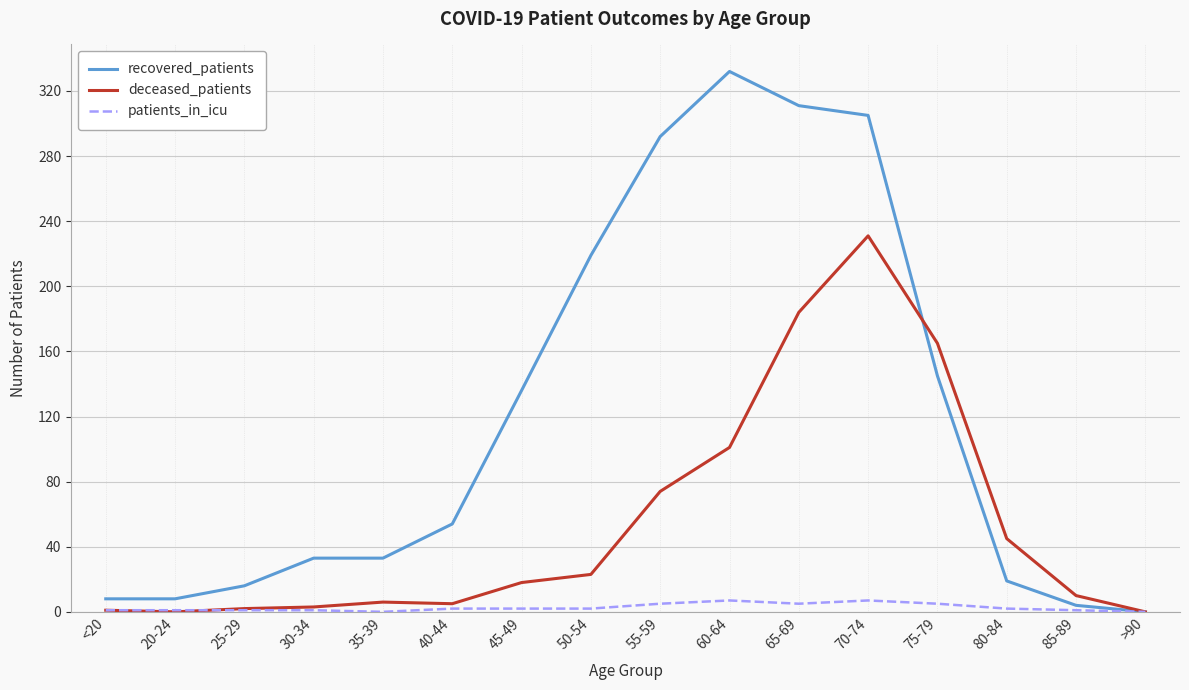

Is it true that deceased_patients equals 18 at 45-49?

True